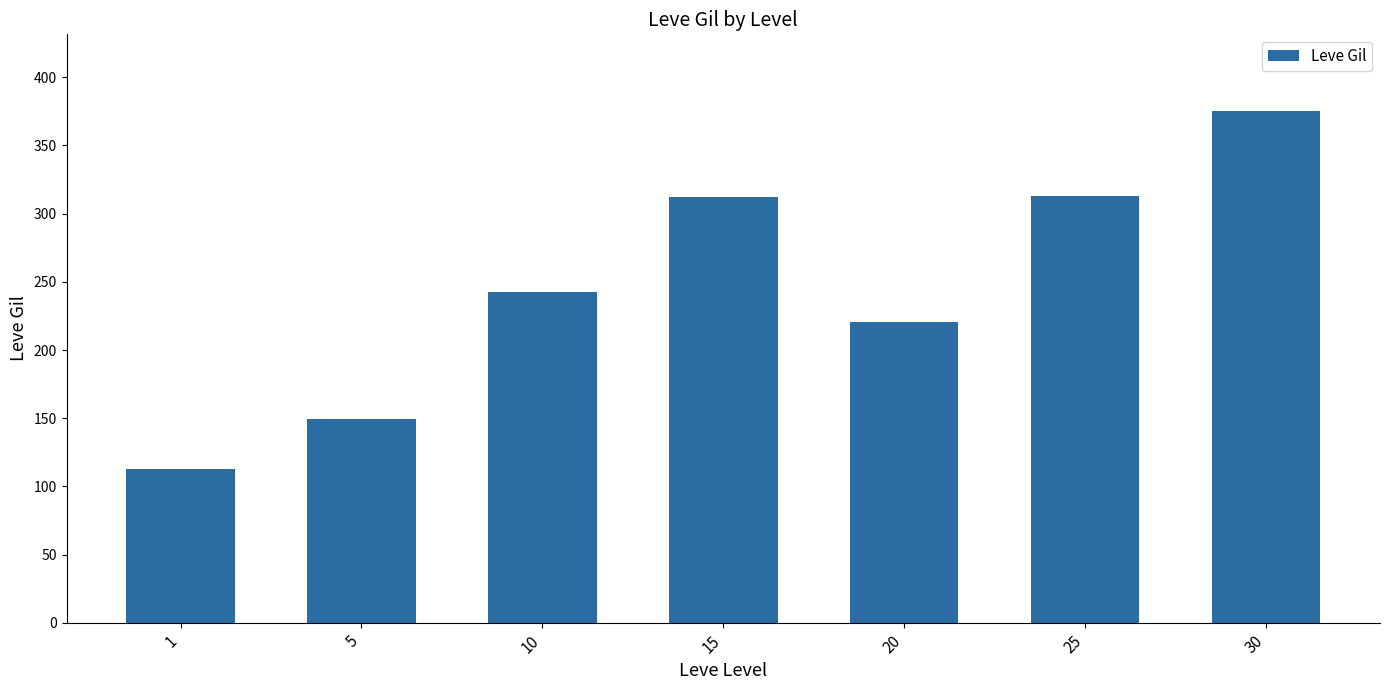

True or false: the data shows 70.8 at 10.

False